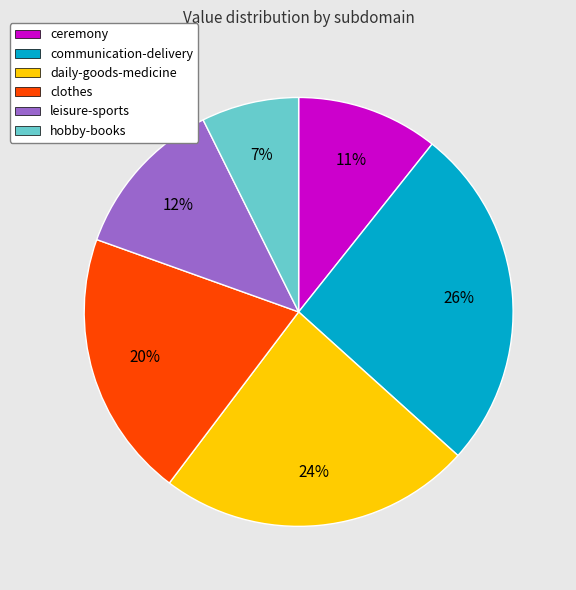

How many segments does this pie chart have?

6